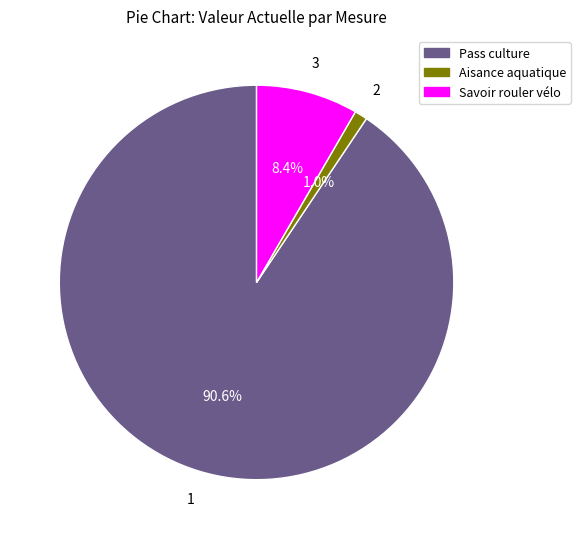

Does any single category account for the majority?

Yes